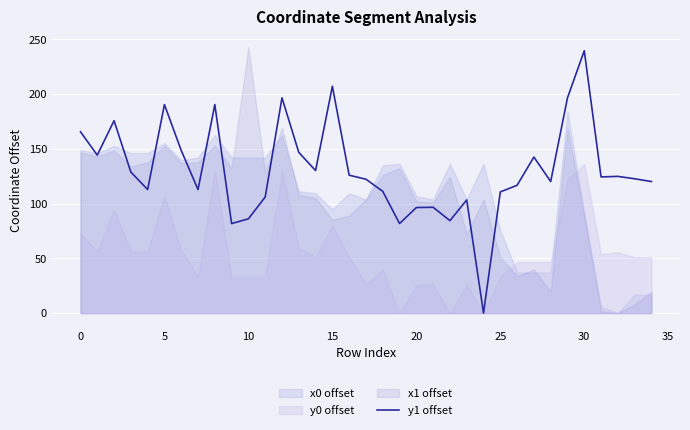

Is it true that y1 offset equals 165.7 at 0?

True